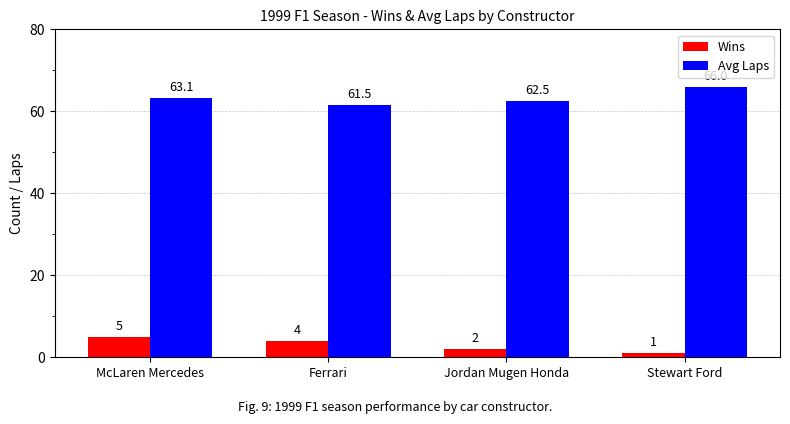

How many data points in Wins are less than 4?

2